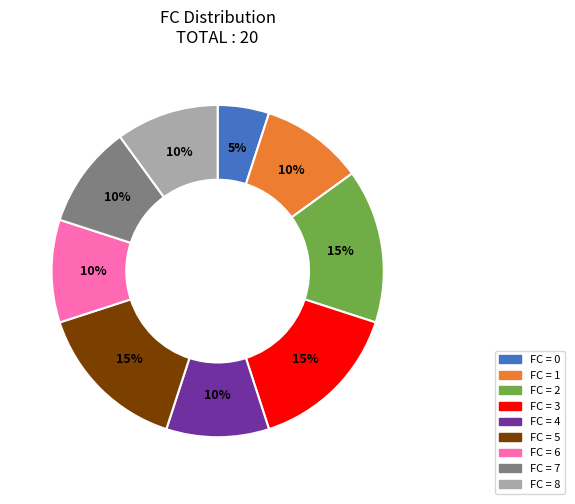

Does any single category account for the majority?

No